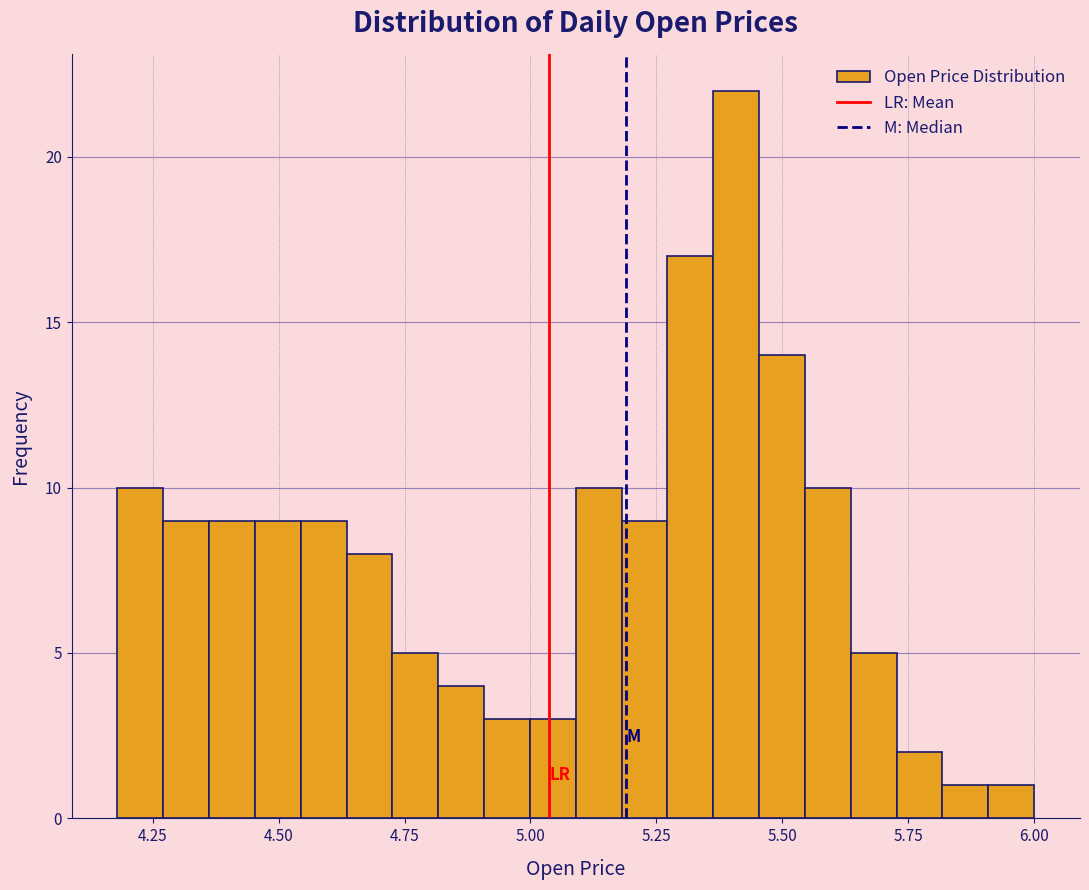

Read against the x-axis, roughly where is the centre of the tallest bar?

5.40